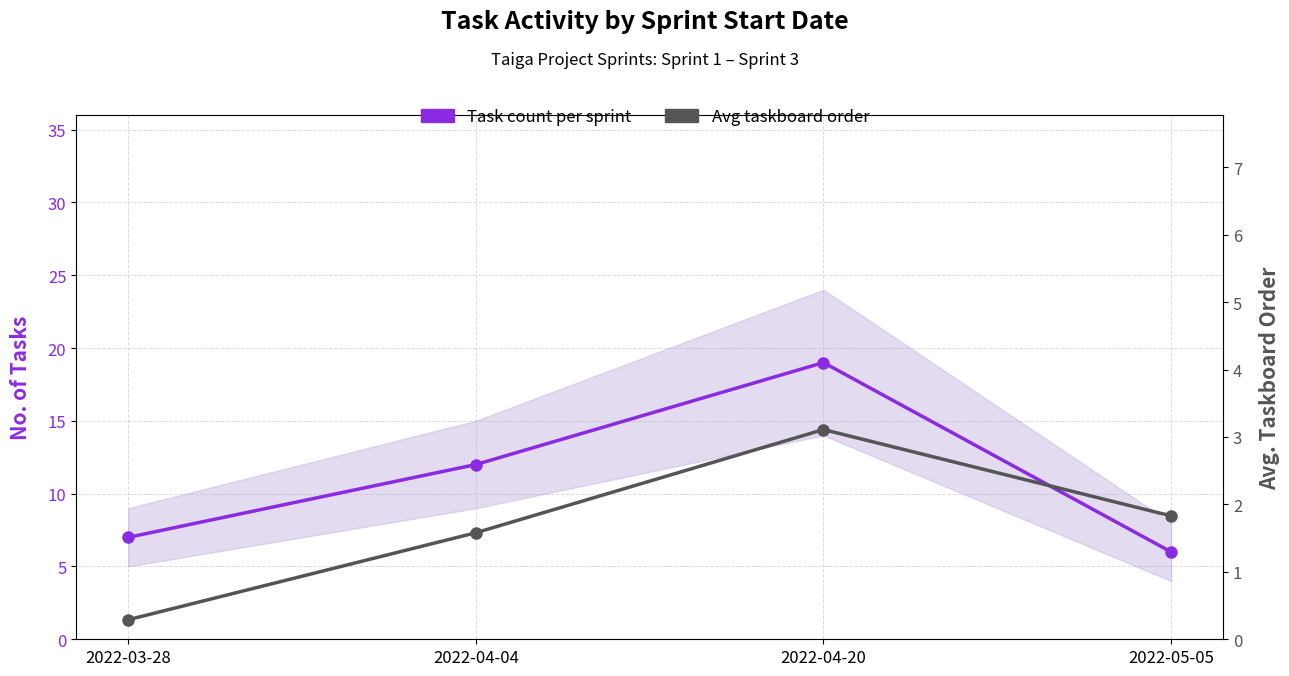

What position from the right is 2022-05-05?

1